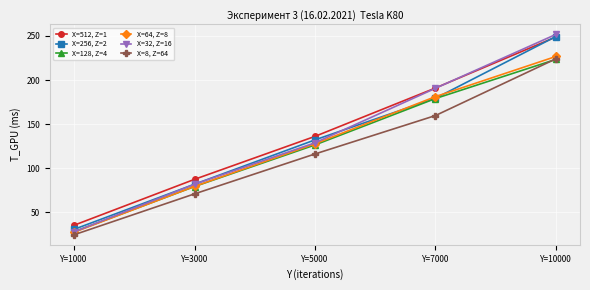

What is the difference between the X=256, Z=2 values at Y=3000 and Y=7000?

97.4